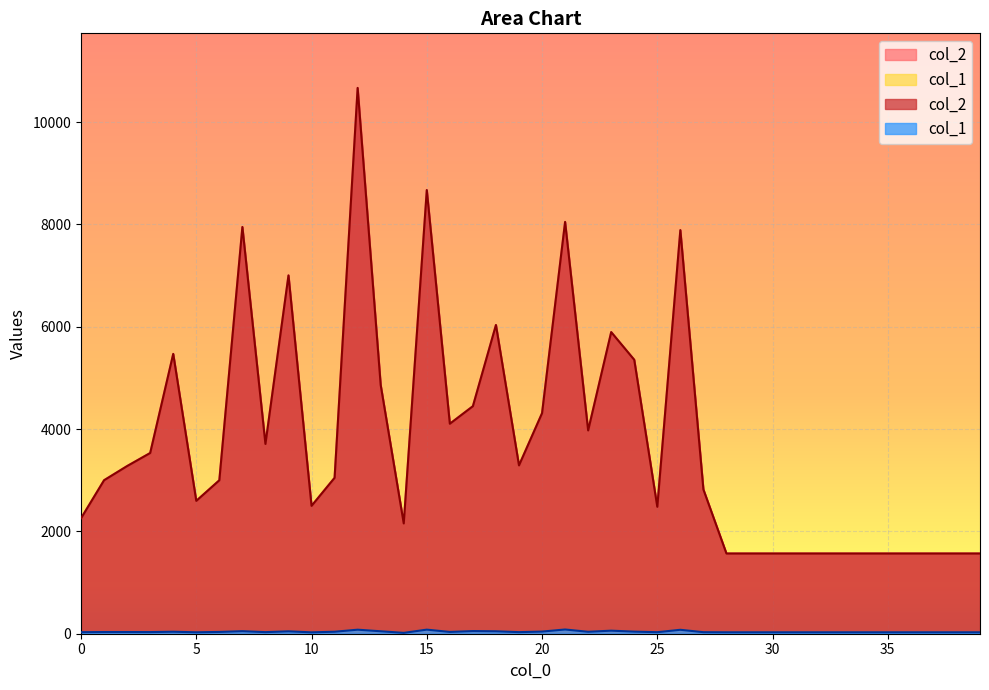

In col_2, how many points are lower than both neighbors (excluding endpoints)?

8